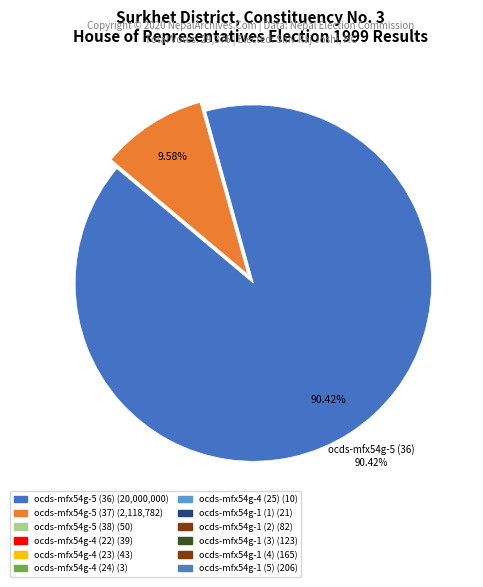

To the nearest percent, what is the difference between the largest and smallest slice percentages?

90%